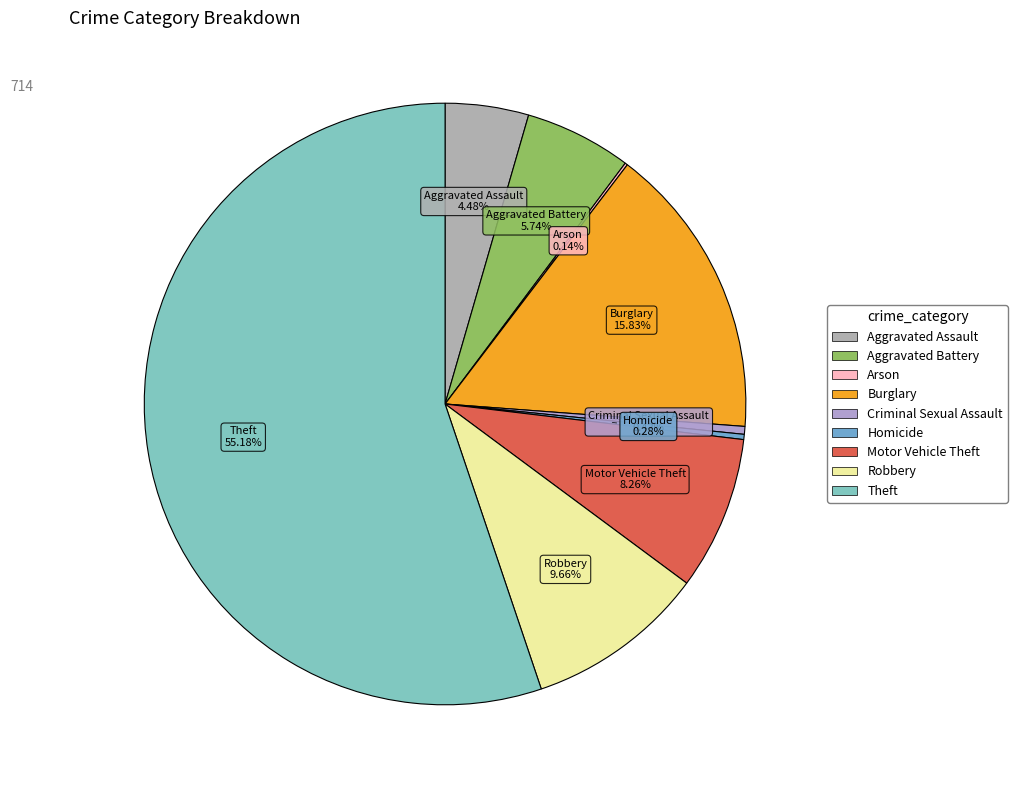

Combined, do Robbery and Criminal Sexual Assault account for over 50%?

No